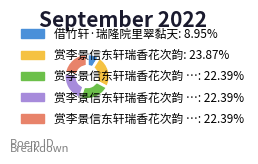

Is there a majority slice in this chart?

No